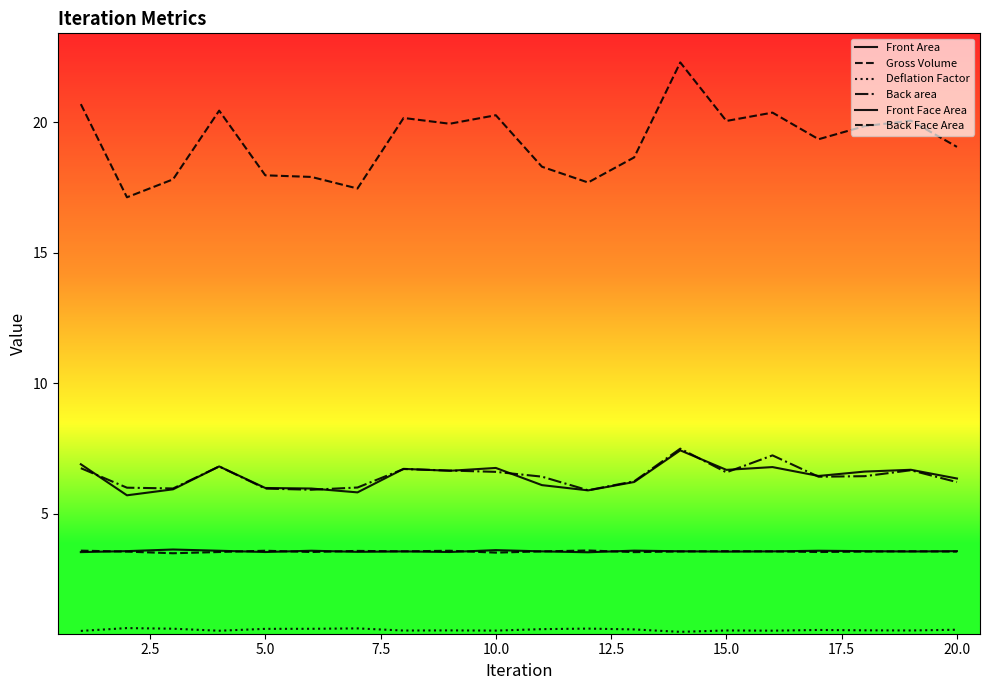

What is the difference between the maximum and second lowest values in the Back area series?

1.6